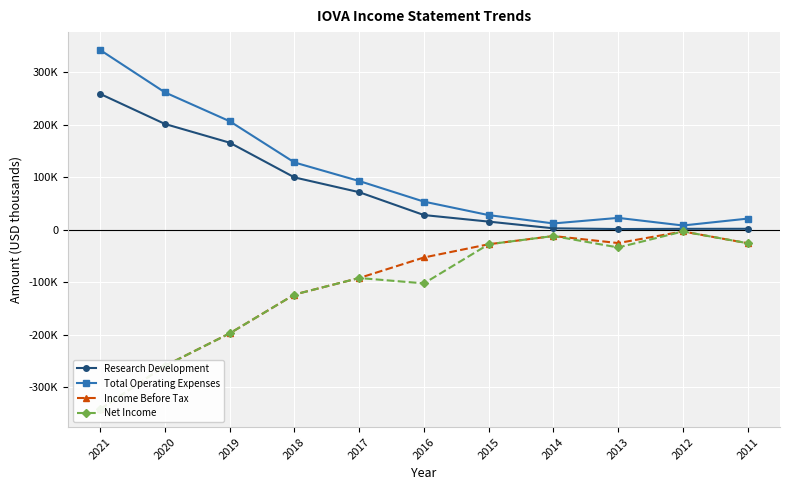

What is the minimum value shown in the chart?

-342300